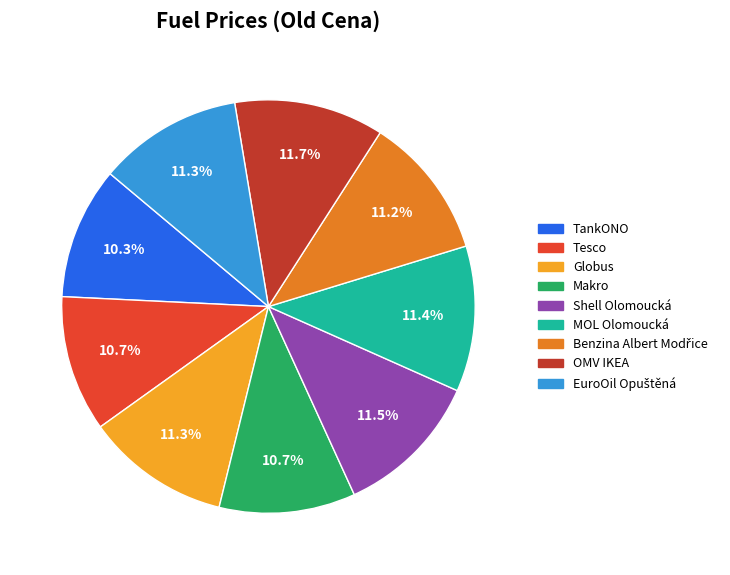

Approximately how many times larger is the value at Globus compared to MOL Olomoucká?

1.0